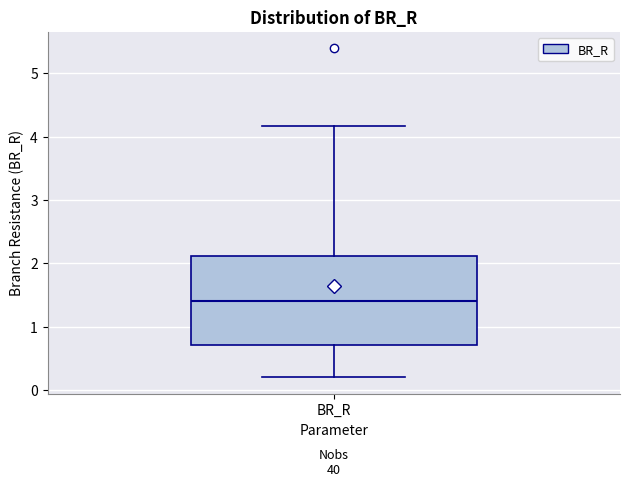

Read this box plot against the y-axis: the position of the median line, the range covered by the box, and the ends of both whiskers. The values are not printed on the chart, so give them approximately, as read against the axis.

median 1.4, box 0.7 to 2.1, whiskers 0.2 to 4.2